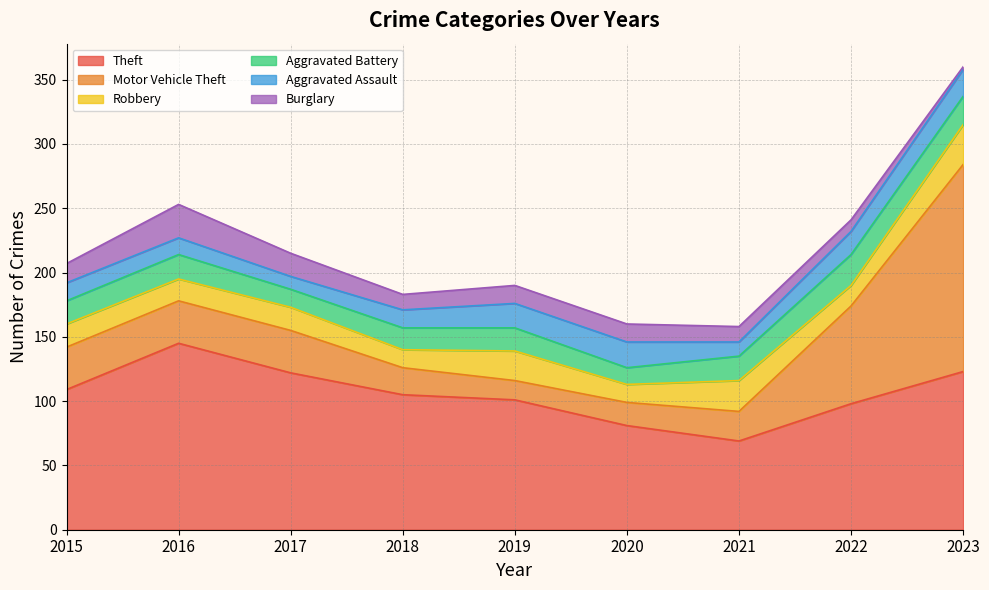

What is the total value across all series at 2018?

183